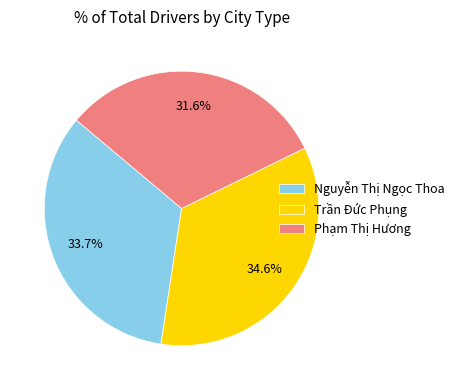

Does any single category account for the majority?

No